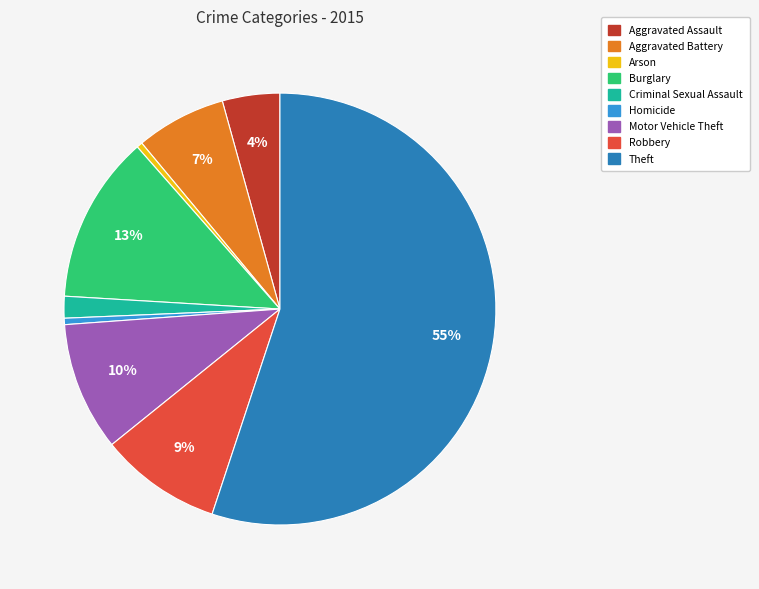

What is the ratio of the value at Criminal Sexual Assault to the value at Arson?

3.8